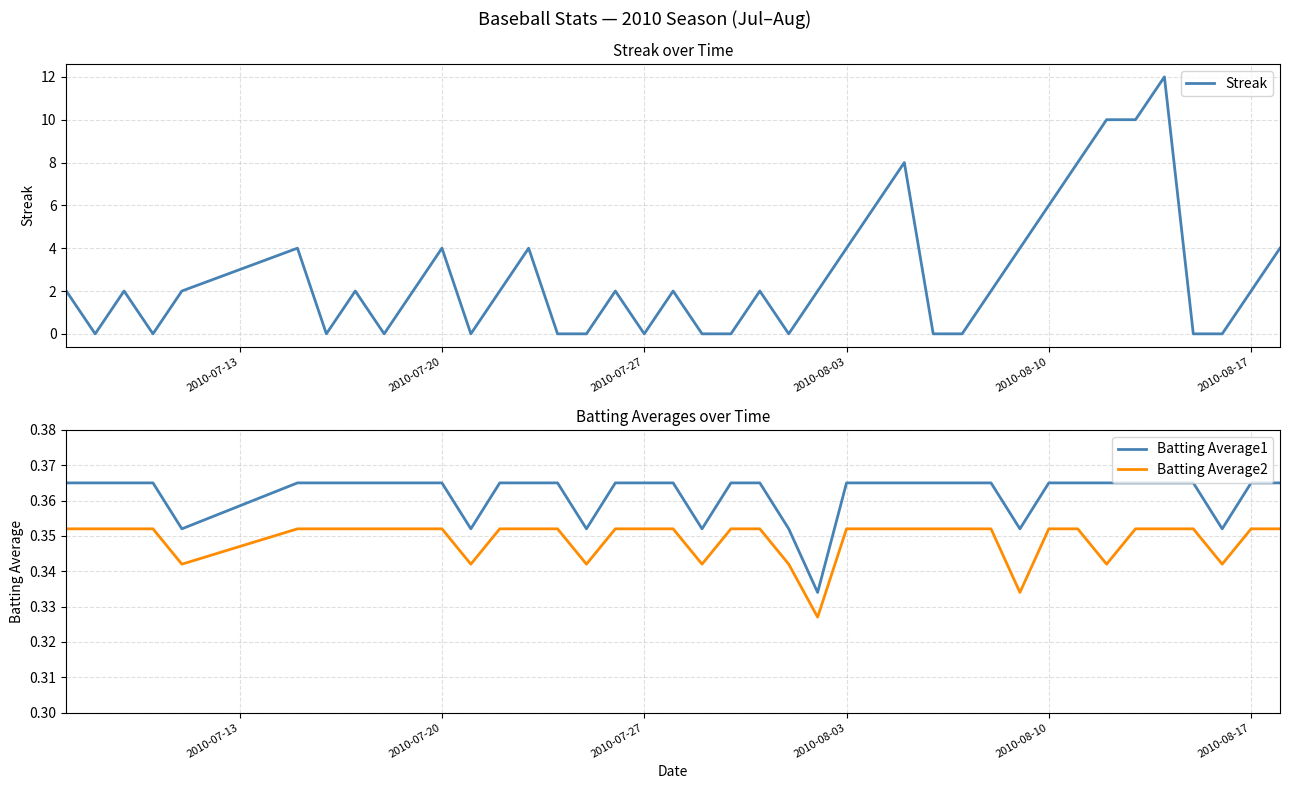

True or false: Batting Average1 and Batting Average2 cross at least once.

False